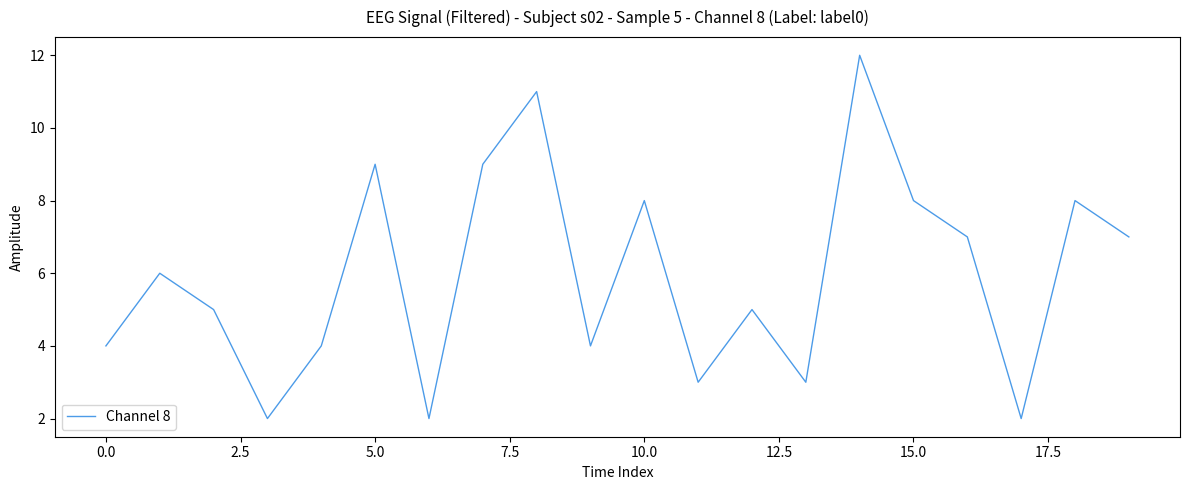

What is the maximum value shown in the chart?

12